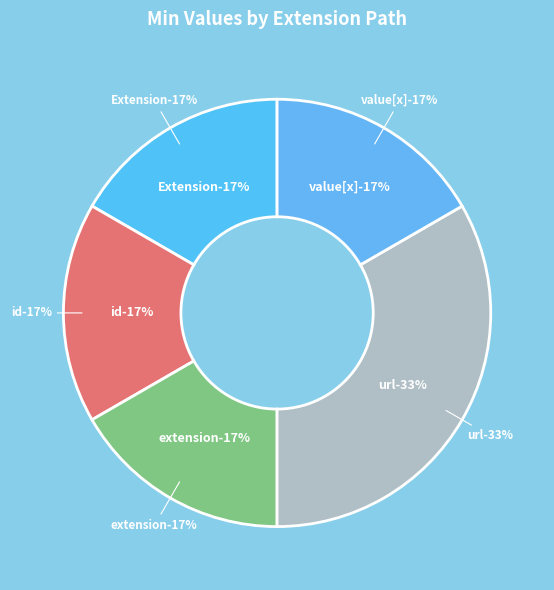

Between Extension and Extension.value[x], which is larger?

Extension